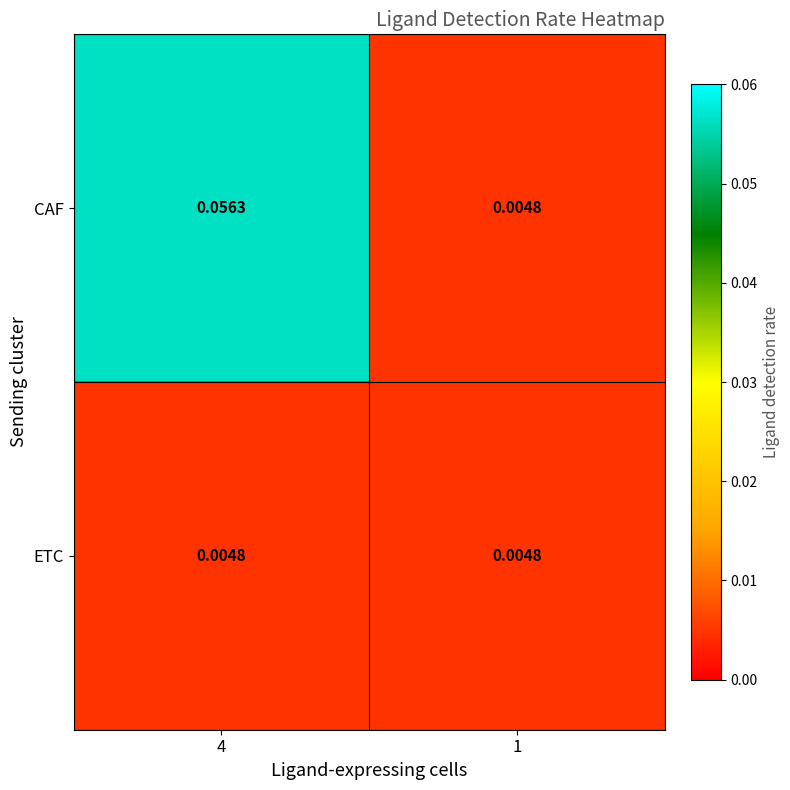

Which series changed the most between 4 and 1?

CAF